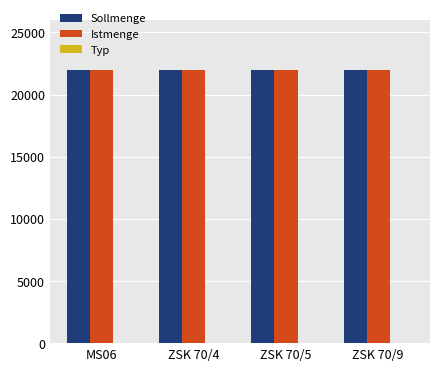

What is the sum of all Istmenge values?

88000